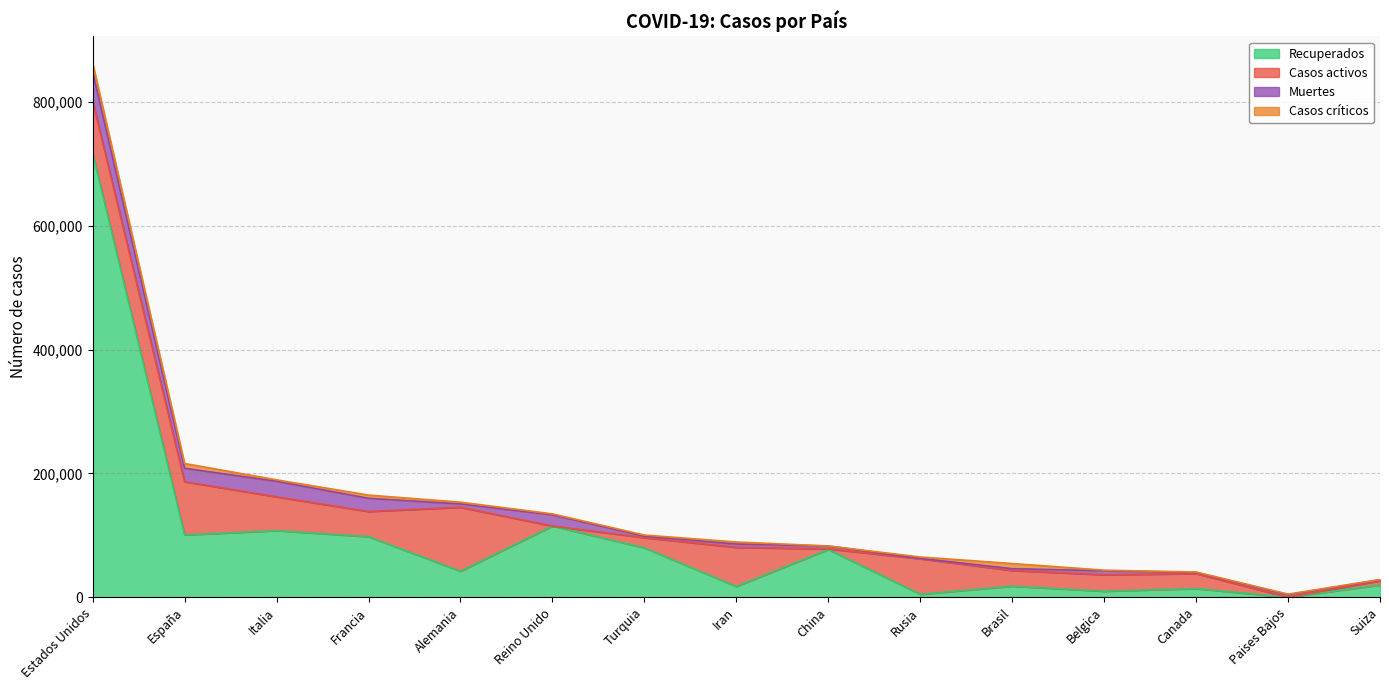

At which category is the sum across all series the highest?

Estados Unidos